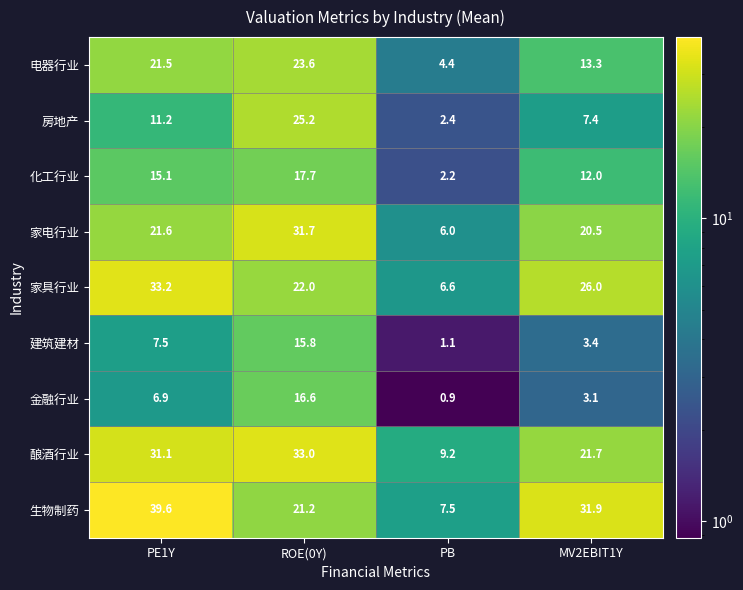

What is the approximate value of 生物制药 at PB?

7.5